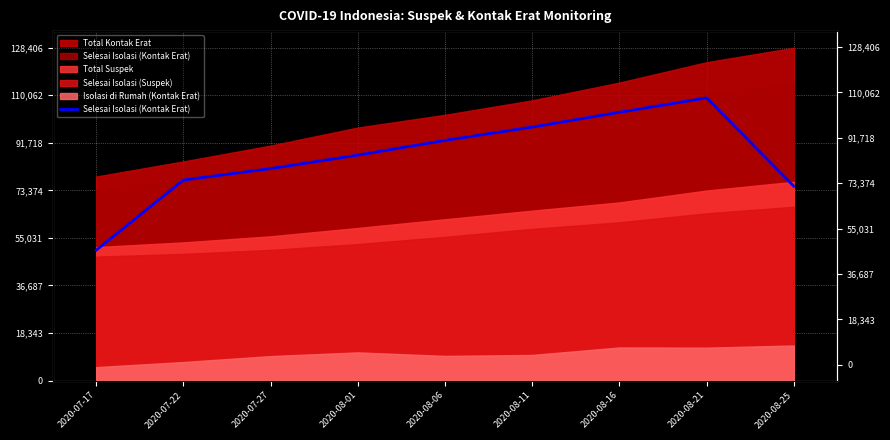

List the labels in order of value, largest first.

2020-08-21, 2020-08-16, 2020-08-11, 2020-08-06, 2020-08-01, 2020-07-27, 2020-07-22, 2020-08-25, 2020-07-17